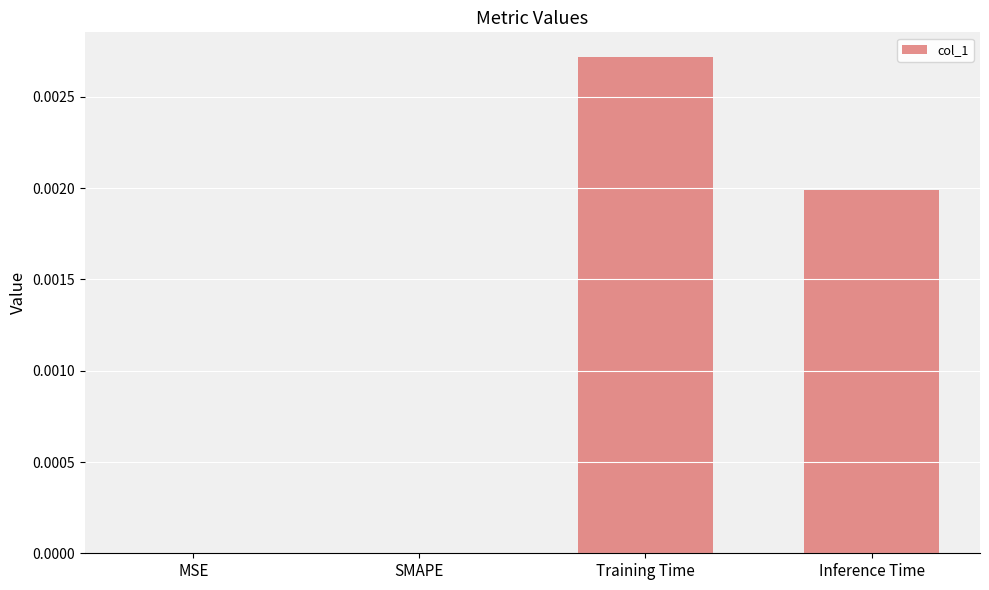

Between Inference Time and SMAPE, which is larger?

Inference Time